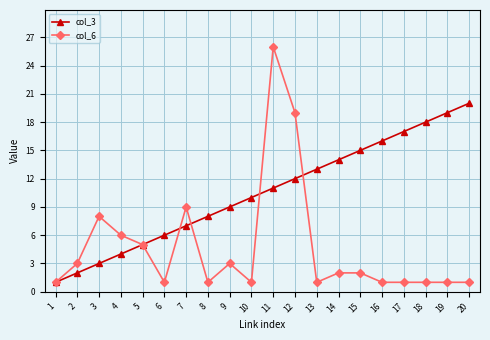

True or false: col_3 has more than 0 interior local peaks.

False